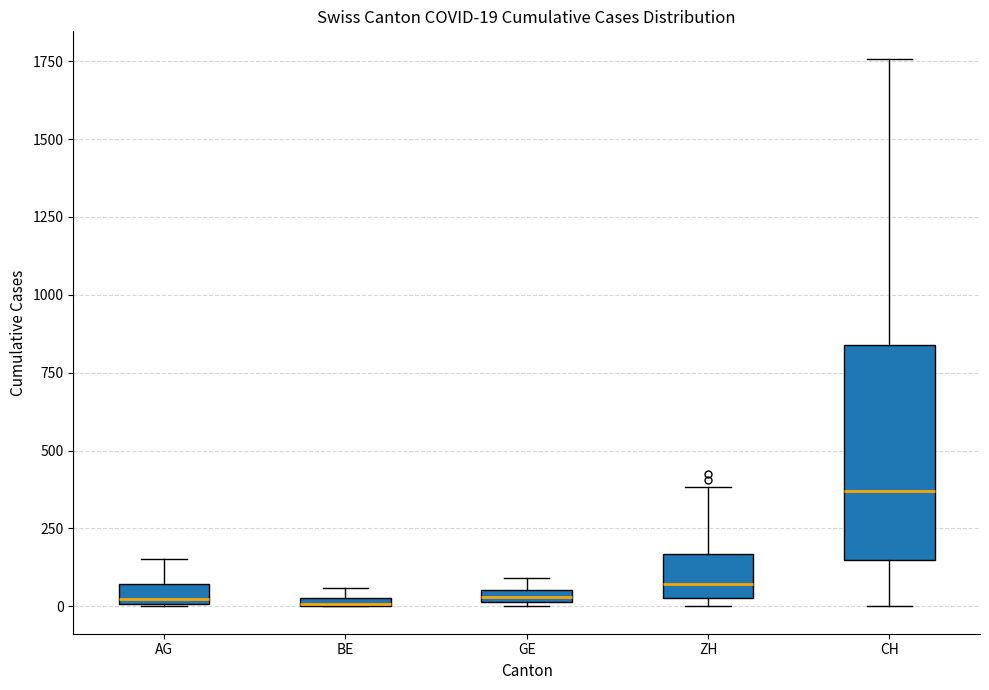

Which box is the tallest, from its lower edge to its upper edge?

CH